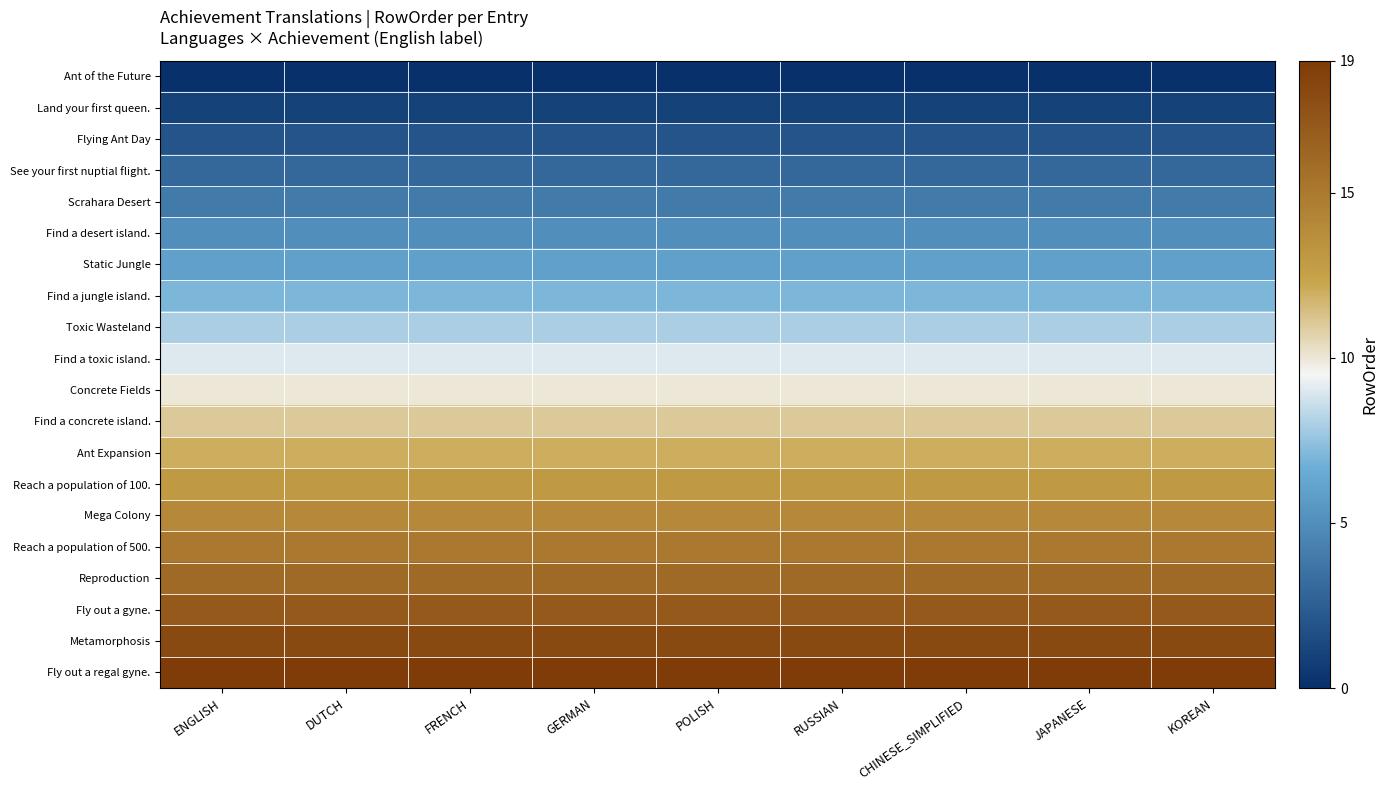

At which category is the sum across all series the highest?

ENGLISH